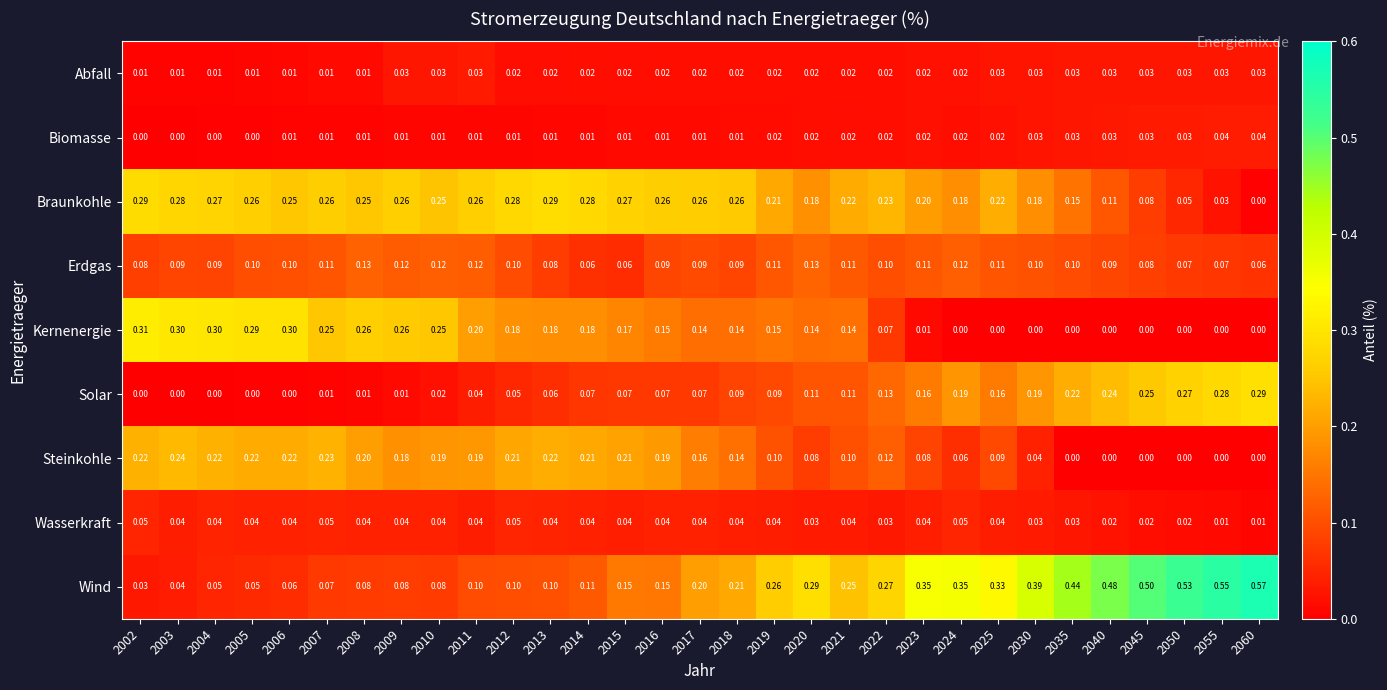

Which series has the largest total across all categories?

Wind